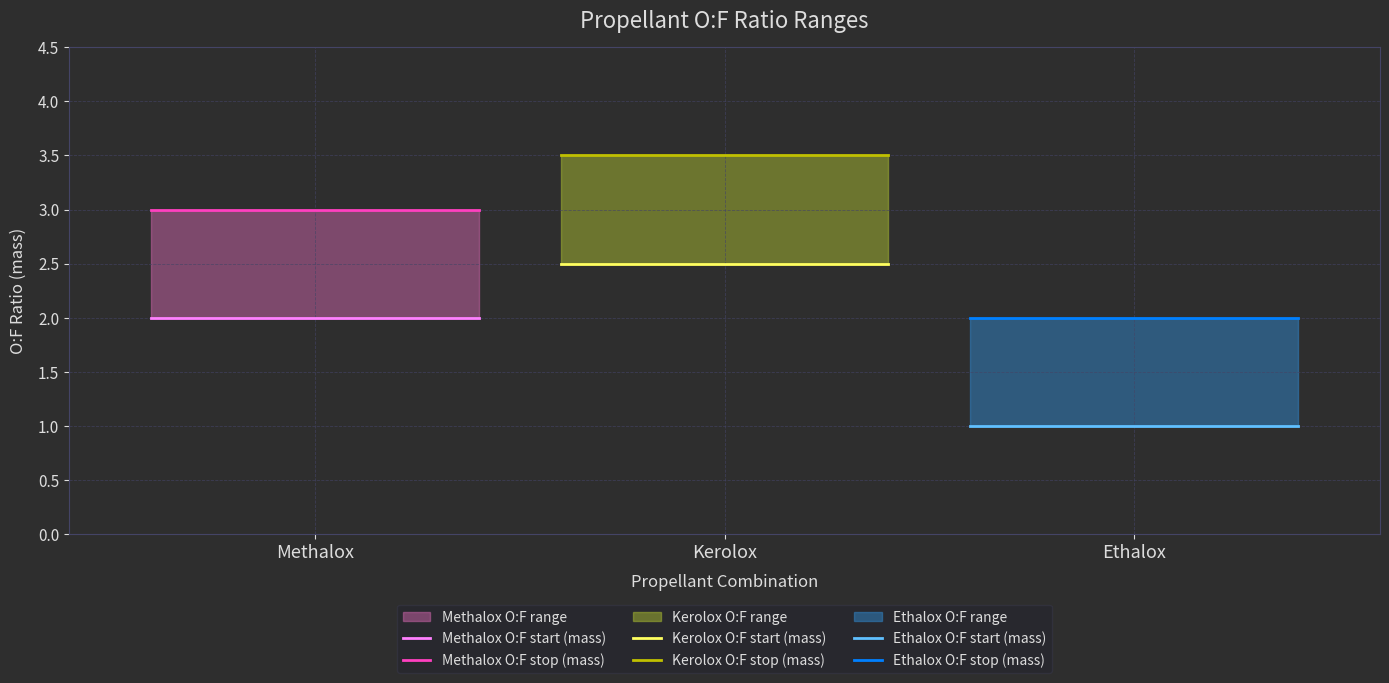

The value of O:F stop (mass) at Kerolox is 3.5. True or false?

True